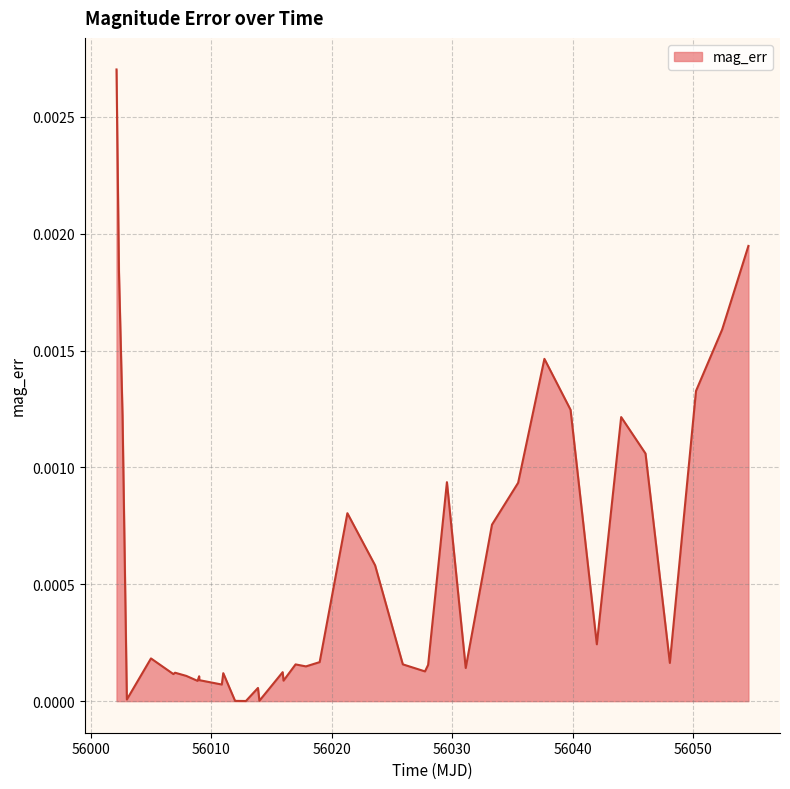

Is this an area chart (filled region under the line)?

Yes